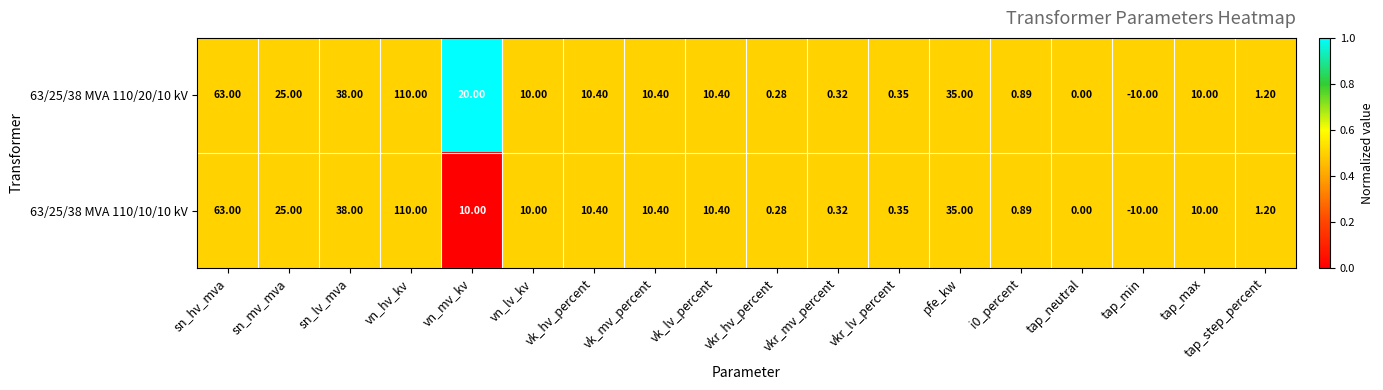

List the series in order of their overall mean, highest first.

63/25/38 MVA 110/20/10 kV, 63/25/38 MVA 110/10/10 kV